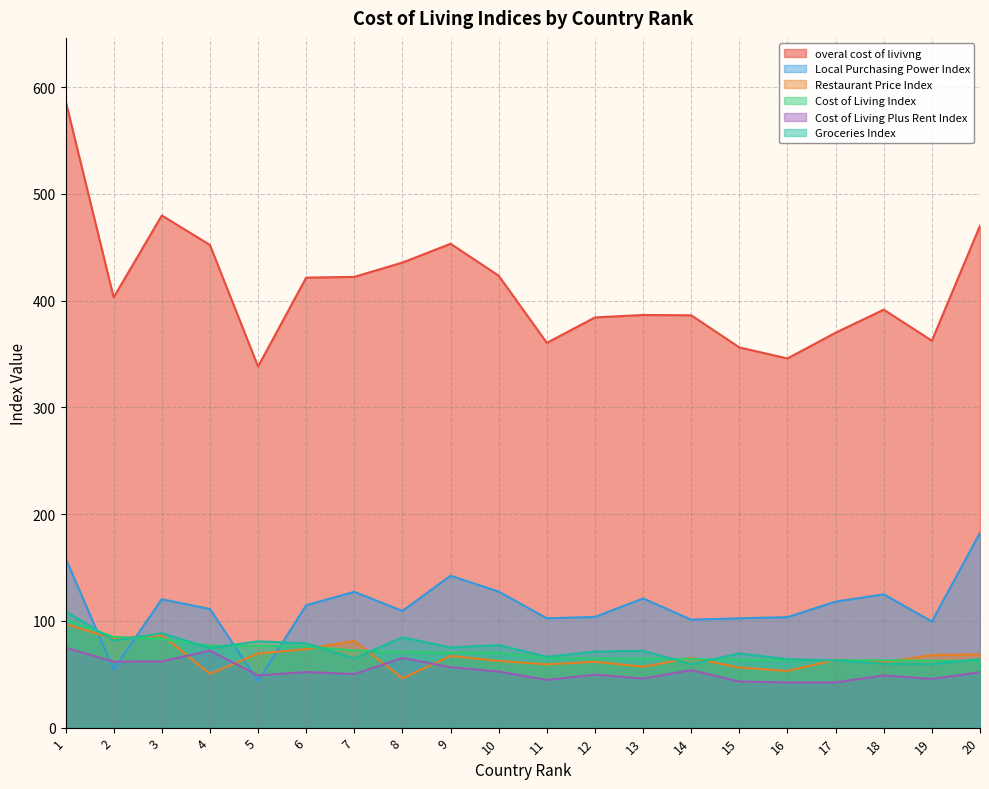

What is the minimum value shown in the chart?

42.3